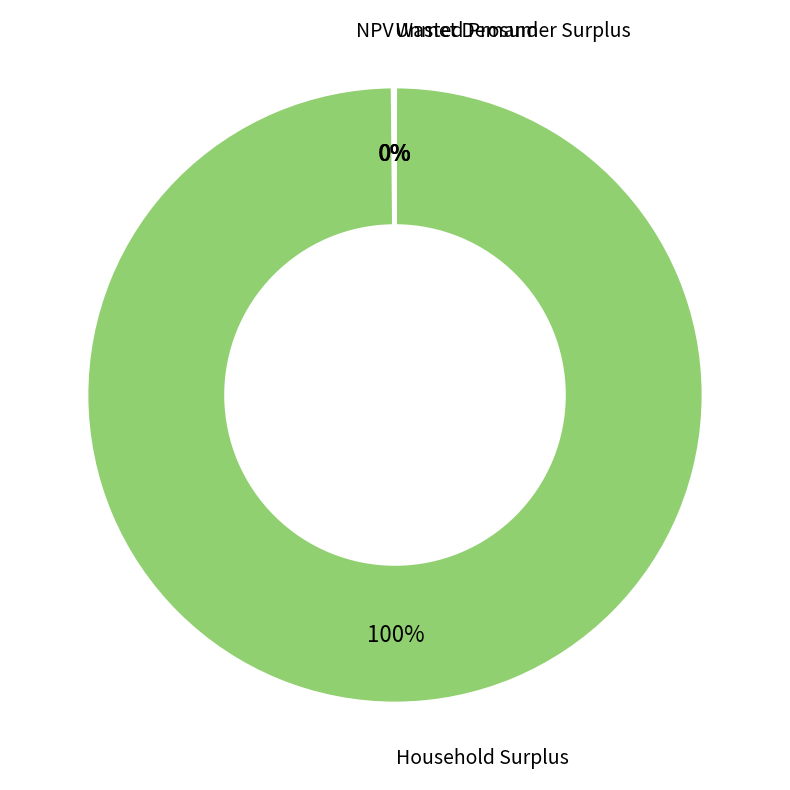

Is there any slice that represents more than half of the pie?

Yes